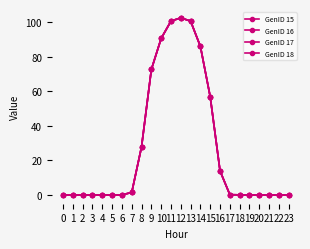

True or false: GenID 16 has more than 2 points higher than both neighbors.

False